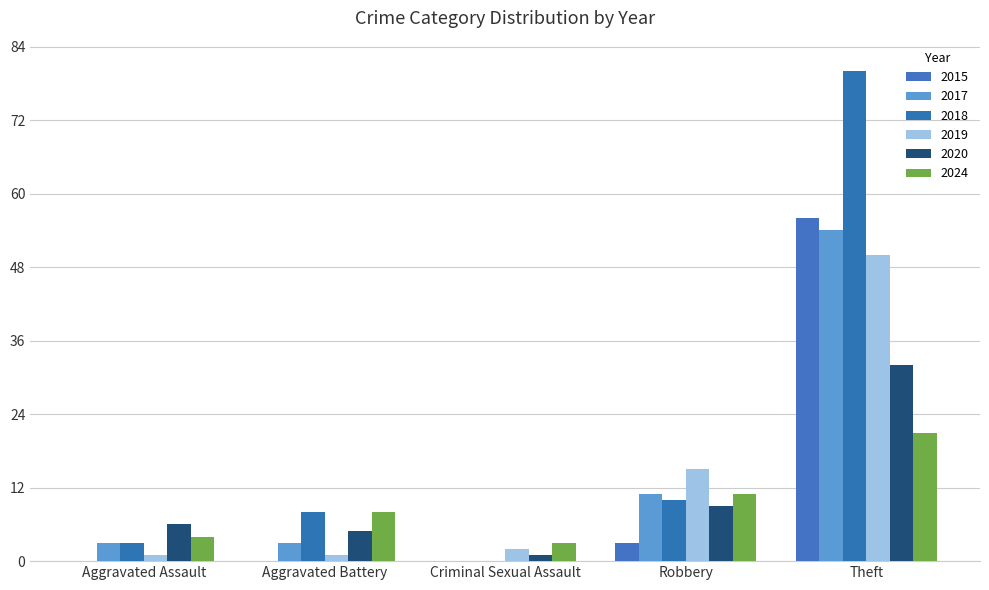

The value of 2015 at Aggravated Assault is 0. True or false?

True